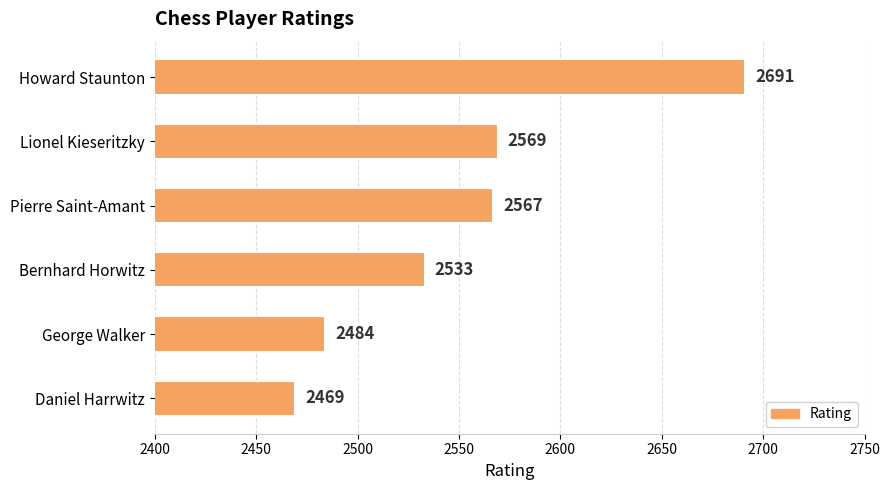

List the labels in order of value, smallest first.

Daniel Harrwitz, George Walker, Bernhard Horwitz, Pierre Saint-Amant, Lionel Kieseritzky, Howard Staunton